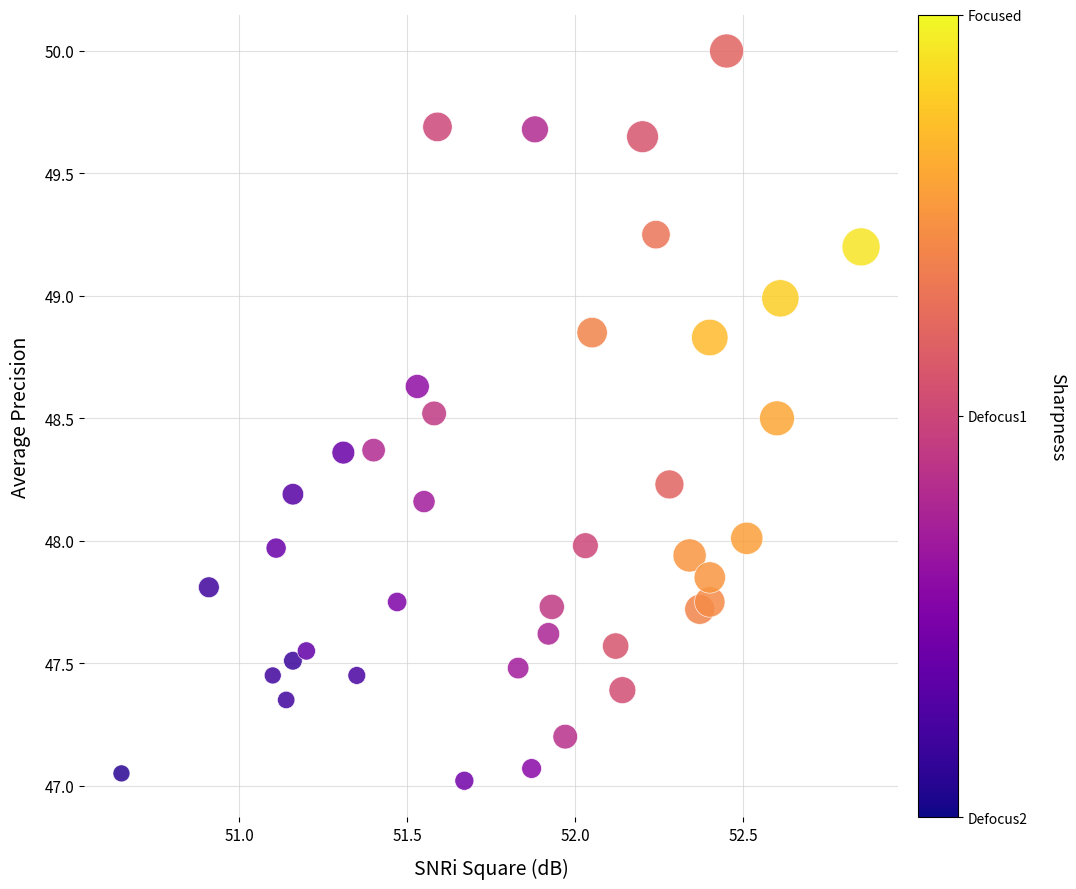

What is the range of X values (max minus min)?

2.2